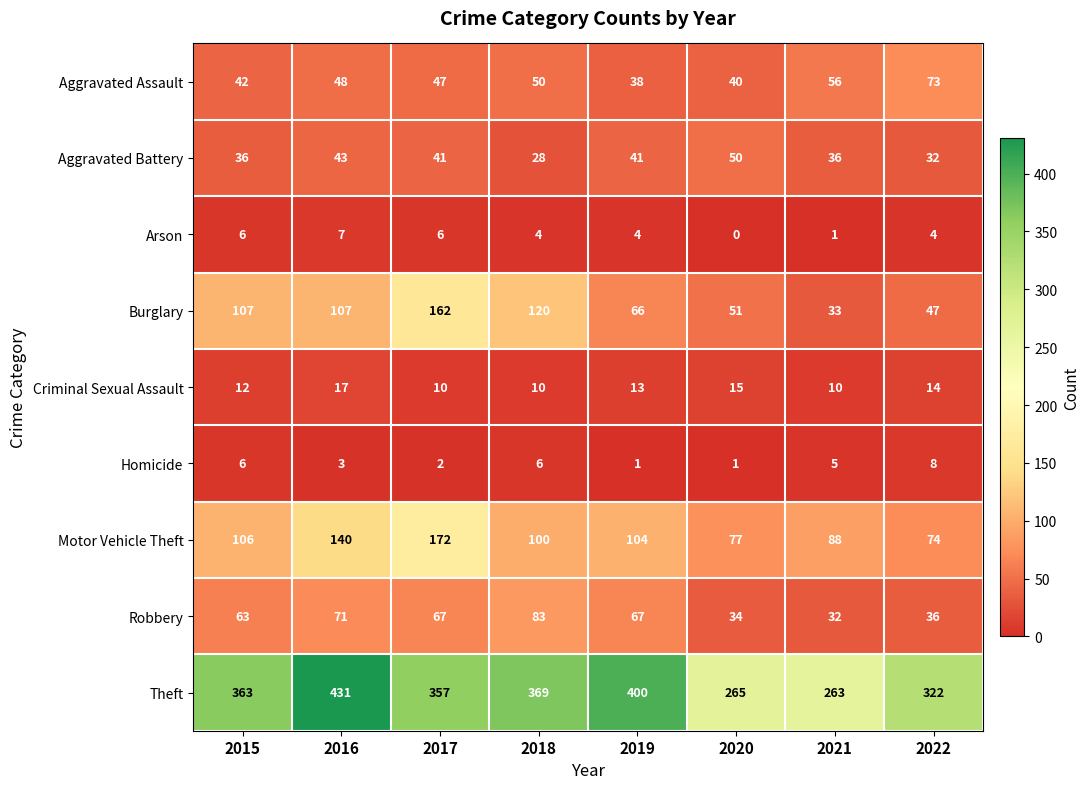

What is the sum of all Aggravated Assault values?

394